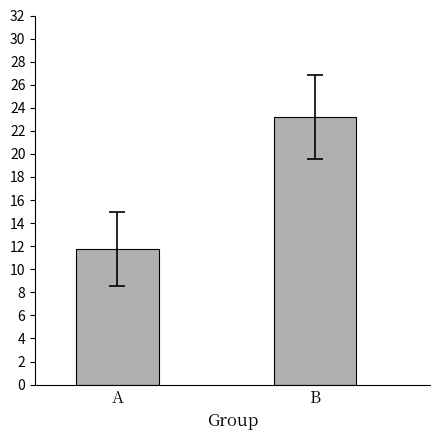

At which label does the data first exceed 23?

B